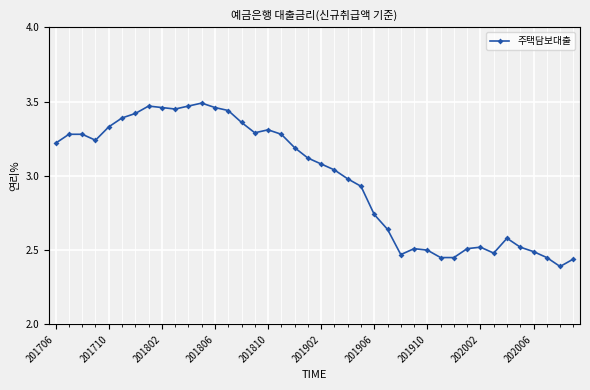

What is the sum of all values?

119.1